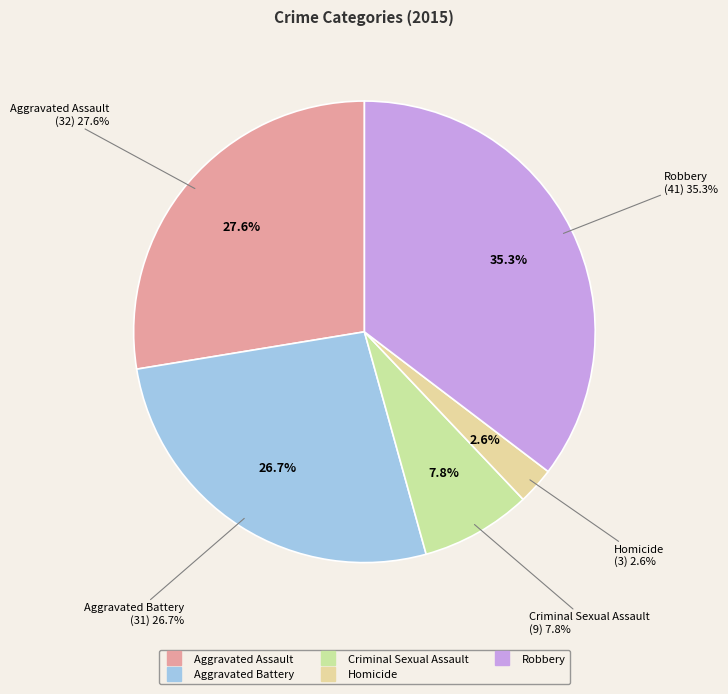

Rank the categories by value from lowest to highest.

Homicide, Criminal Sexual Assault, Aggravated Battery, Aggravated Assault, Robbery